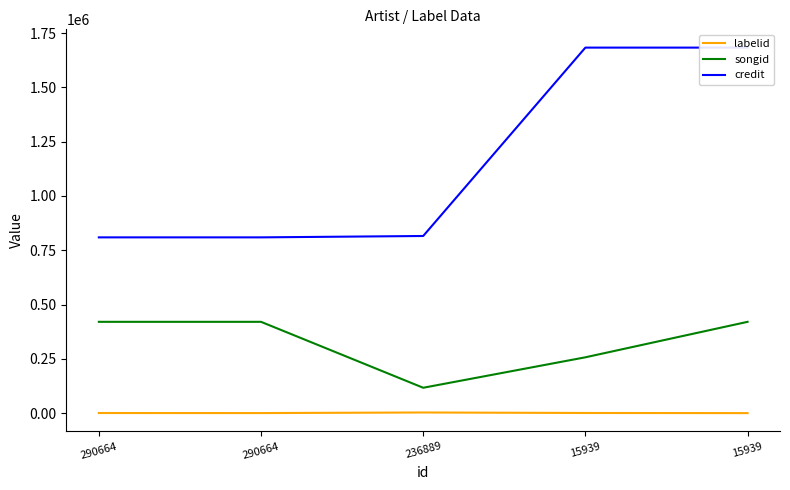

Does the chart have visible grid lines?

No